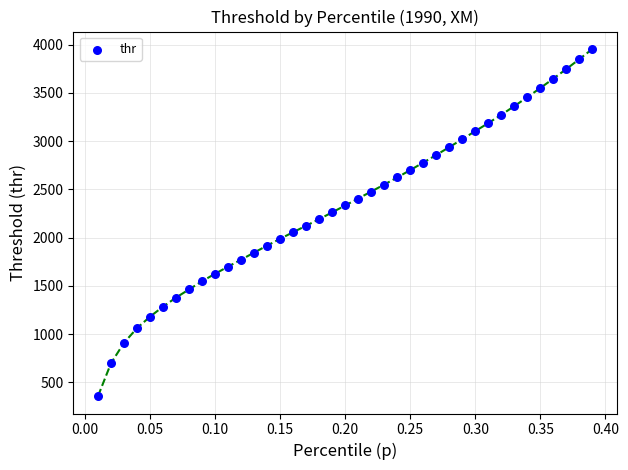

What is the range of Y values (max minus min)?

3597.2